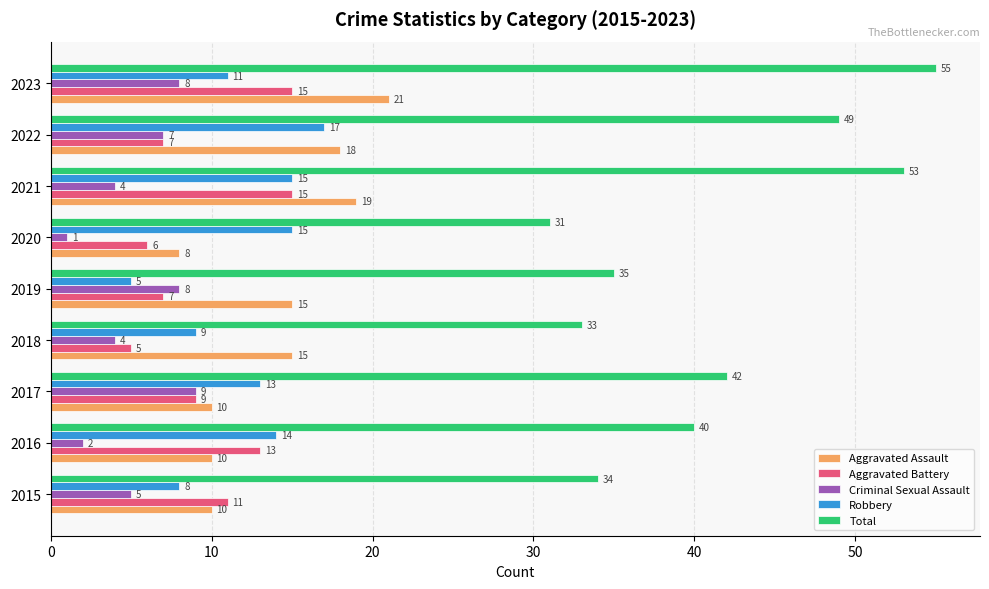

What is the approximate value of Criminal Sexual Assault at 2018?

4